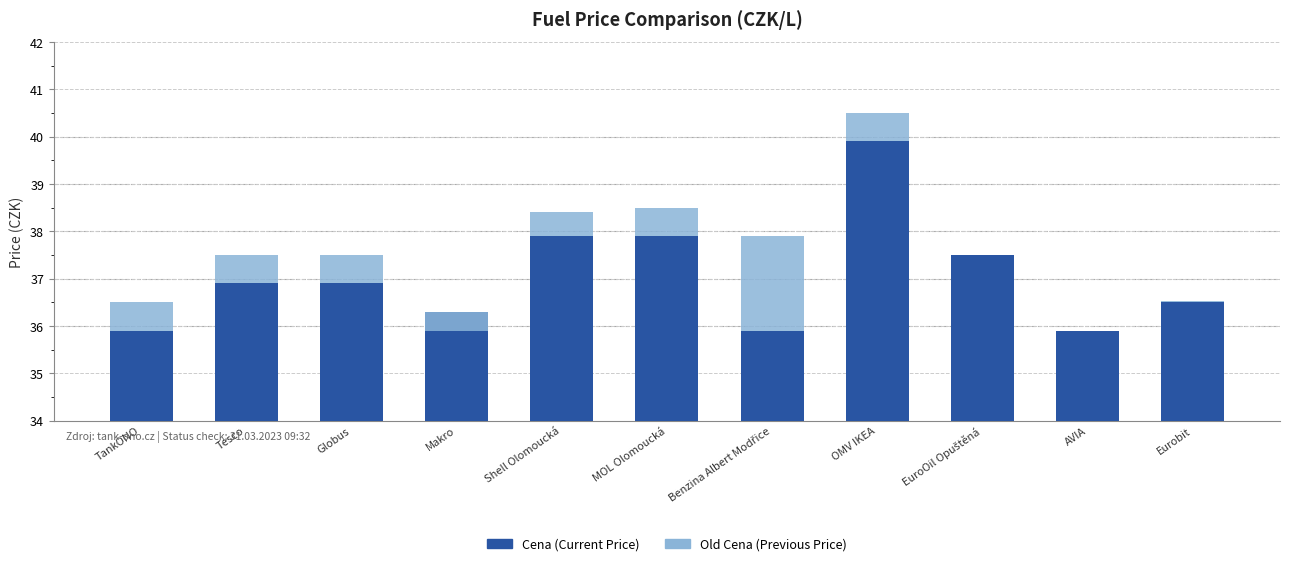

The value of Old Cena at Shell Olomoucká is 0.1. True or false?

False